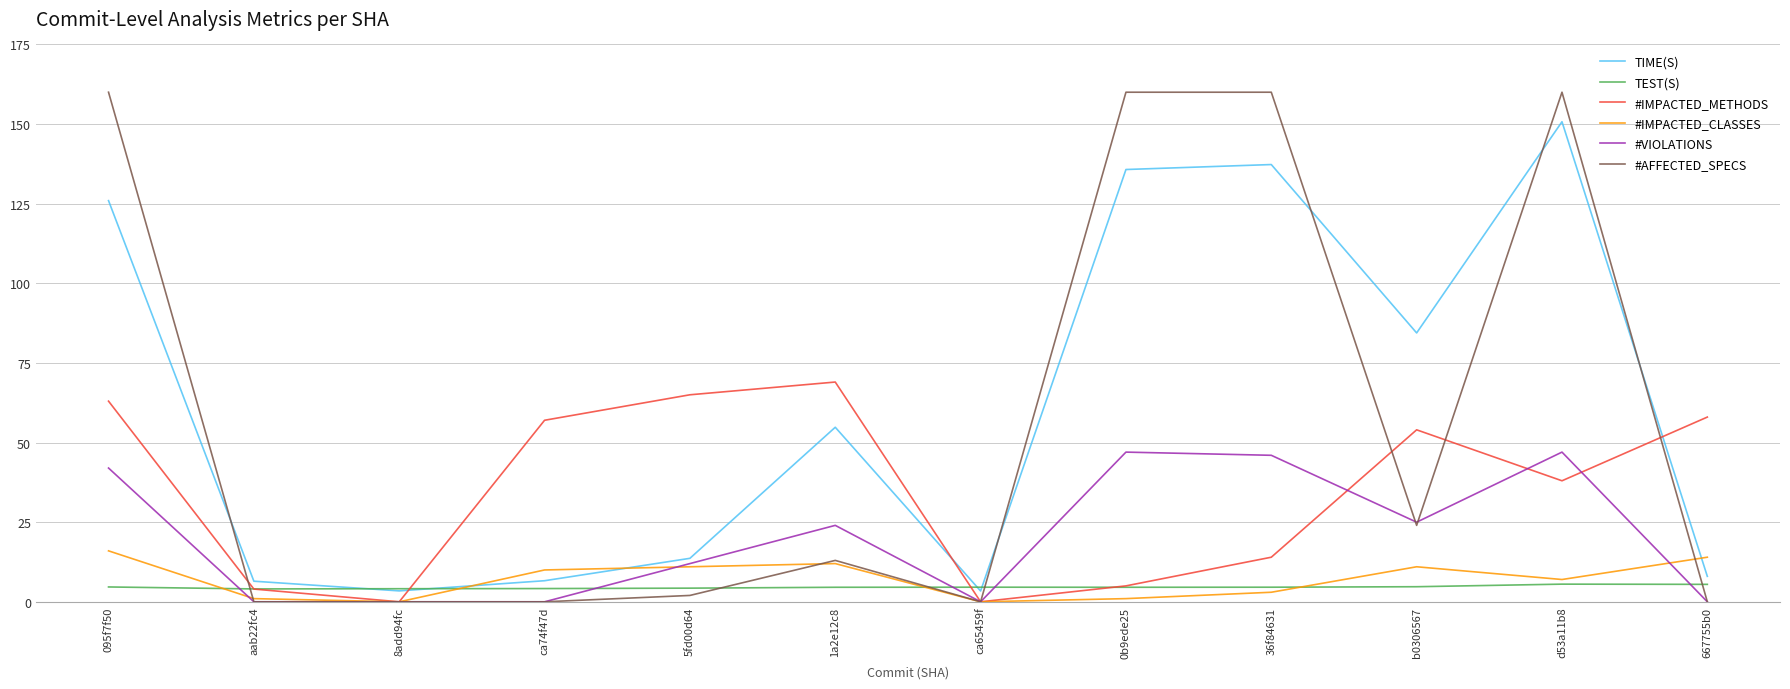

How many times do TIME(S) and #IMPACTED_METHODS cross each other?

3